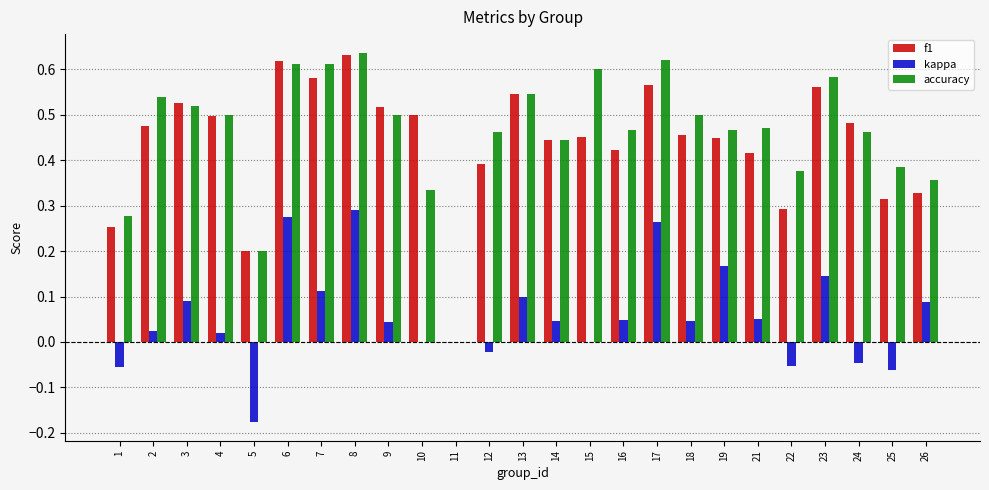

Which series has the largest total across all categories?

accuracy